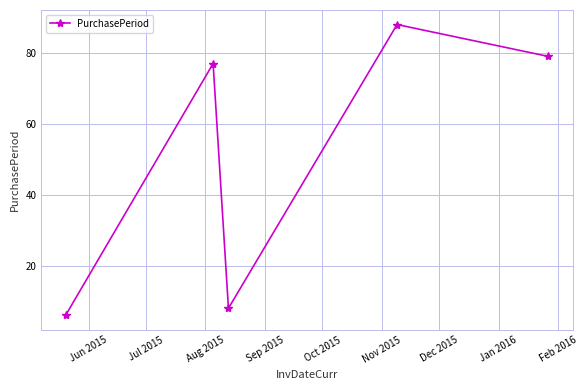

How many categories are shown in the chart?

5